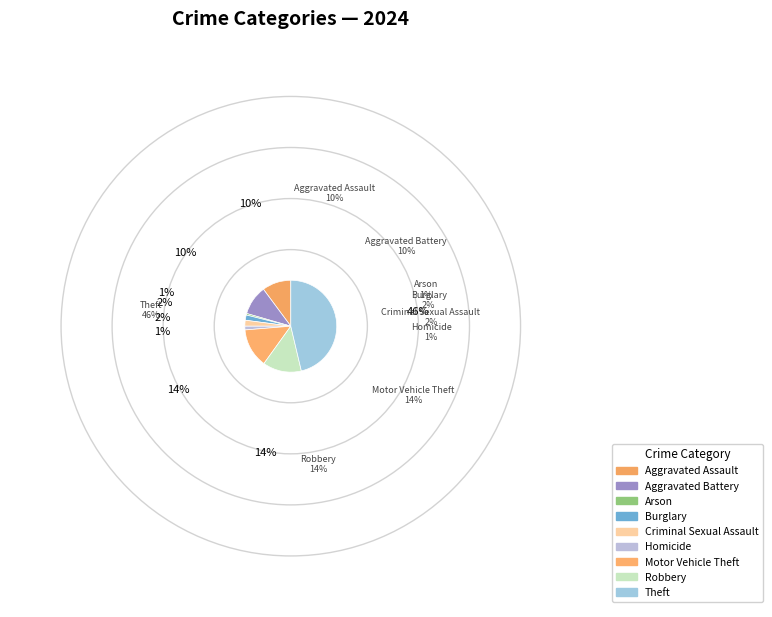

True or false: Aggravated Assault accounts for 10% of the total.

True